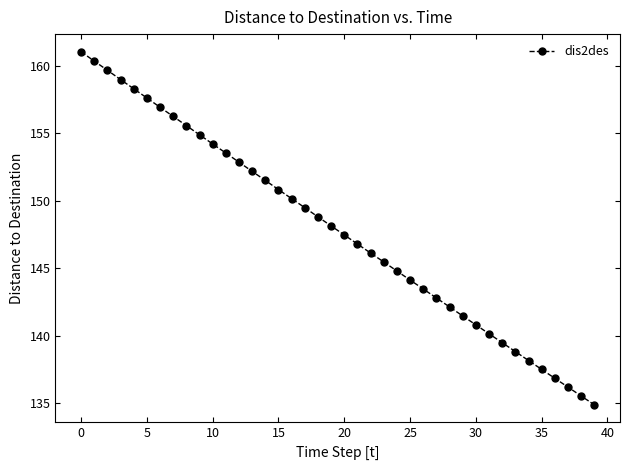

What is the value of the 24th point from the left?

145.5